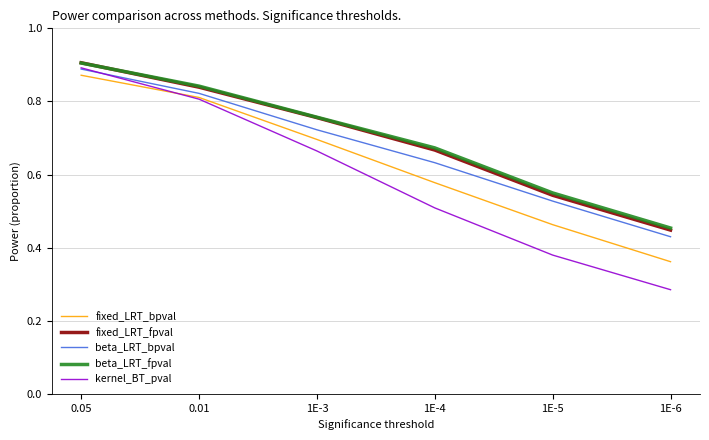

Which category has the highest value in the fixed_LRT_fpval series?

0.05